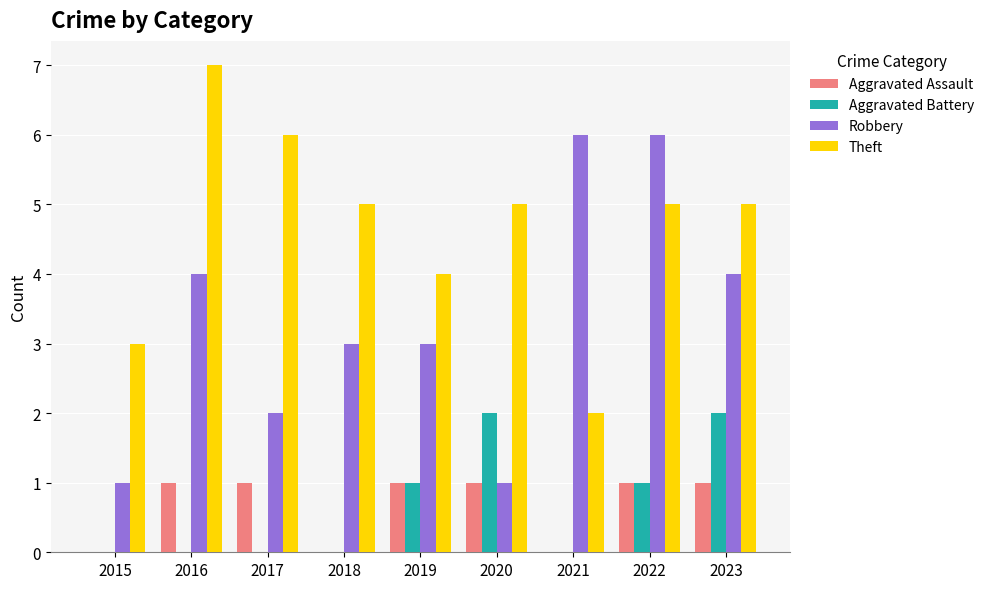

How many distinct data groups are displayed?

4